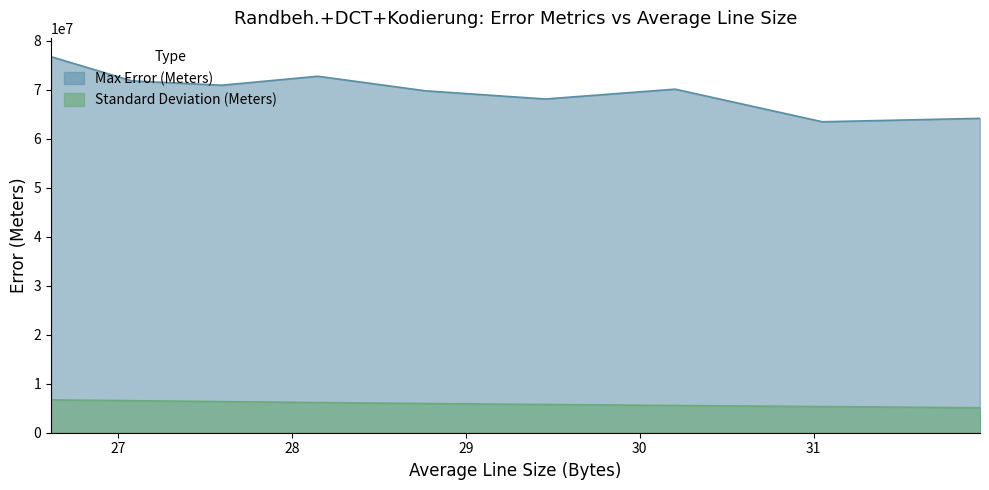

Rank the series at 26.61341667 from lowest to highest value.

Standard Deviation (Meters), Max Error (Meters)